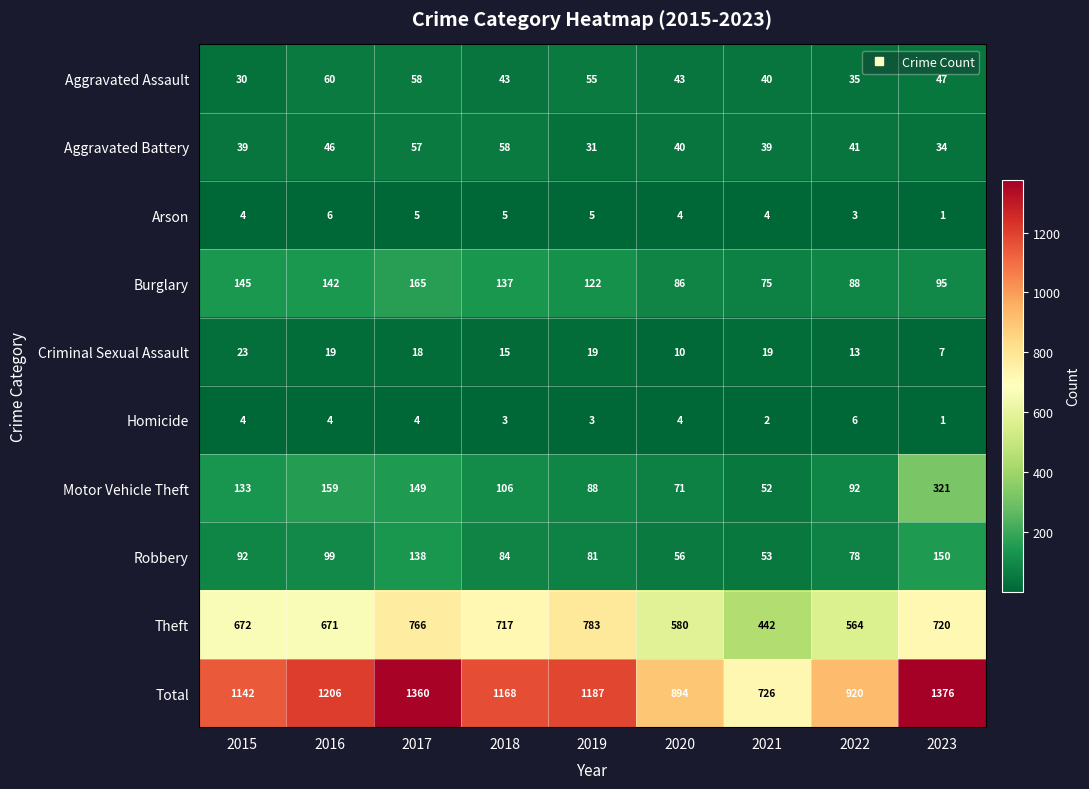

Which series changed the most between 2019 and 2021?

Total